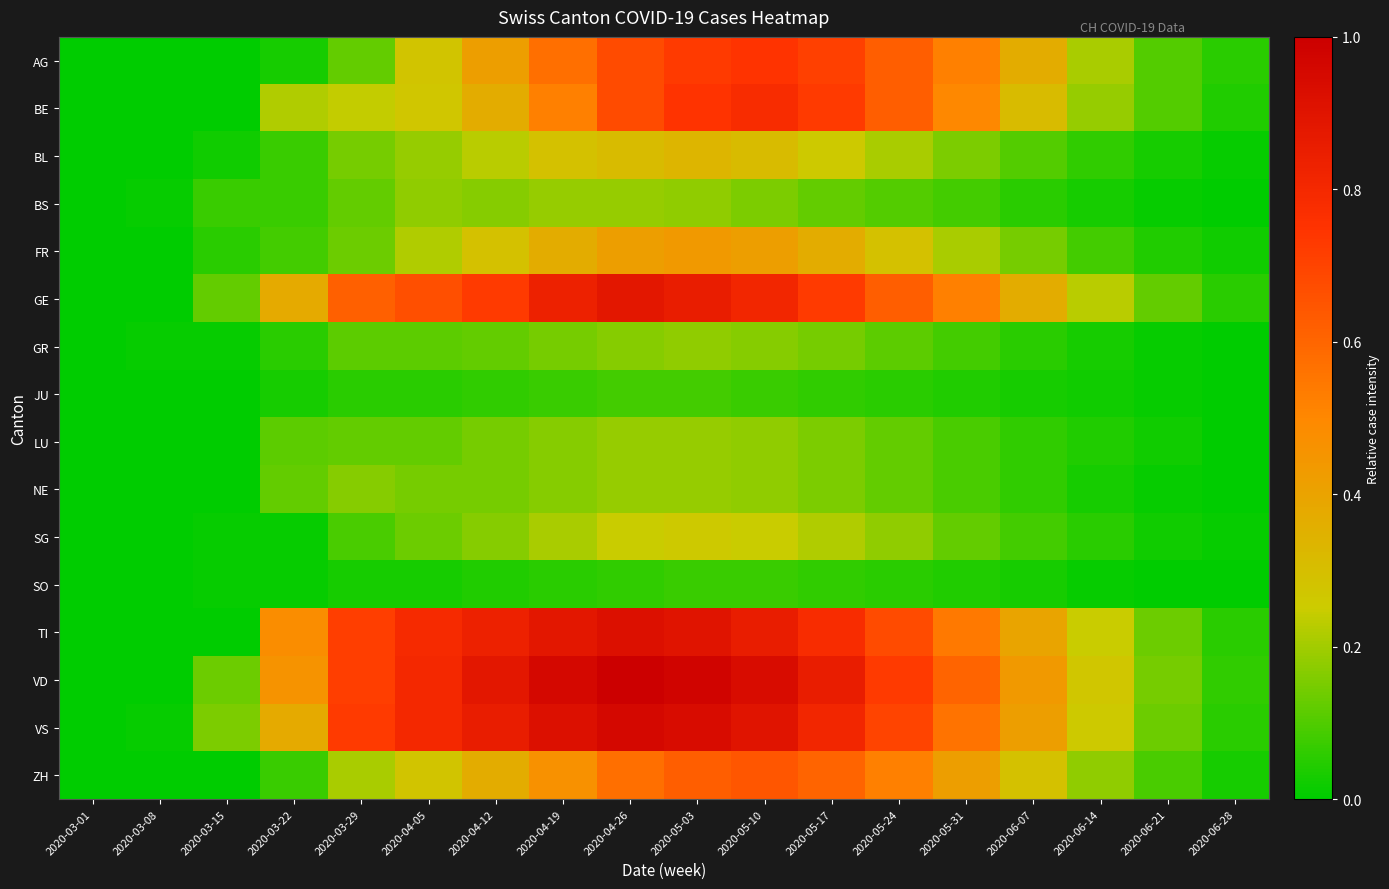

Reading left to right, what are all the values shown in this chart?

AG: 2020-03-01=0.0	2020-03-08=0.0	2020-03-15=0.0	2020-03-22=0.0	2020-03-29=0.1	2020-04-05=0.3	2020-04-12=0.4	2020-04-19=0.6	2020-04-26=0.7	2020-05-03=0.7	2020-05-10=0.7	2020-05-17=0.7	2020-05-24=0.6	2020-05-31=0.5	2020-06-07=0.4	2020-06-14=0.2	2020-06-21=0.1	2020-06-28=0.1
BE: 2020-03-01=0.0	2020-03-08=0.0	2020-03-15=0.0	2020-03-22=0.2	2020-03-29=0.2	2020-04-05=0.3	2020-04-12=0.4	2020-04-19=0.5	2020-04-26=0.7	2020-05-03=0.7	2020-05-10=0.8	2020-05-17=0.7	2020-05-24=0.6	2020-05-31=0.5	2020-06-07=0.3	2020-06-14=0.2	2020-06-21=0.1	2020-06-28=0.0
BL: 2020-03-01=0.0	2020-03-08=0.0	2020-03-15=0.0	2020-03-22=0.1	2020-03-29=0.1	2020-04-05=0.2	2020-04-12=0.2	2020-04-19=0.3	2020-04-26=0.3	2020-05-03=0.3	2020-05-10=0.3	2020-05-17=0.3	2020-05-24=0.2	2020-05-31=0.2	2020-06-07=0.1	2020-06-14=0.1	2020-06-21=0.0	2020-06-28=0.0
BS: 2020-03-01=0.0	2020-03-08=0.0	2020-03-15=0.1	2020-03-22=0.1	2020-03-29=0.1	2020-04-05=0.2	2020-04-12=0.2	2020-04-19=0.2	2020-04-26=0.2	2020-05-03=0.2	2020-05-10=0.2	2020-05-17=0.1	2020-05-24=0.1	2020-05-31=0.1	2020-06-07=0.1	2020-06-14=0.0	2020-06-21=0.0	2020-06-28=0.0
FR: 2020-03-01=0.0	2020-03-08=0.0	2020-03-15=0.1	2020-03-22=0.1	2020-03-29=0.1	2020-04-05=0.2	2020-04-12=0.3	2020-04-19=0.4	2020-04-26=0.4	2020-05-03=0.4	2020-05-10=0.4	2020-05-17=0.4	2020-05-24=0.3	2020-05-31=0.2	2020-06-07=0.1	2020-06-14=0.1	2020-06-21=0.0	2020-06-28=0.0
GE: 2020-03-01=0.0	2020-03-08=0.0	2020-03-15=0.1	2020-03-22=0.4	2020-03-29=0.6	2020-04-05=0.7	2020-04-12=0.7	2020-04-19=0.8	2020-04-26=0.9	2020-05-03=0.9	2020-05-10=0.8	2020-05-17=0.7	2020-05-24=0.6	2020-05-31=0.5	2020-06-07=0.4	2020-06-14=0.2	2020-06-21=0.1	2020-06-28=0.1
GR: 2020-03-01=0.0	2020-03-08=0.0	2020-03-15=0.0	2020-03-22=0.1	2020-03-29=0.1	2020-04-05=0.1	2020-04-12=0.1	2020-04-19=0.1	2020-04-26=0.2	2020-05-03=0.2	2020-05-10=0.2	2020-05-17=0.1	2020-05-24=0.1	2020-05-31=0.1	2020-06-07=0.1	2020-06-14=0.0	2020-06-21=0.0	2020-06-28=0.0
JU: 2020-03-01=0.0	2020-03-08=0.0	2020-03-15=0.0	2020-03-22=0.0	2020-03-29=0.1	2020-04-05=0.1	2020-04-12=0.1	2020-04-19=0.1	2020-04-26=0.1	2020-05-03=0.1	2020-05-10=0.1	2020-05-17=0.1	2020-05-24=0.1	2020-05-31=0.0	2020-06-07=0.0	2020-06-14=0.0	2020-06-21=0.0	2020-06-28=0.0
LU: 2020-03-01=0.0	2020-03-08=0.0	2020-03-15=0.0	2020-03-22=0.1	2020-03-29=0.1	2020-04-05=0.1	2020-04-12=0.1	2020-04-19=0.2	2020-04-26=0.2	2020-05-03=0.2	2020-05-10=0.2	2020-05-17=0.2	2020-05-24=0.1	2020-05-31=0.1	2020-06-07=0.1	2020-06-14=0.0	2020-06-21=0.0	2020-06-28=0.0
NE: 2020-03-01=0.0	2020-03-08=0.0	2020-03-15=0.0	2020-03-22=0.1	2020-03-29=0.2	2020-04-05=0.1	2020-04-12=0.1	2020-04-19=0.2	2020-04-26=0.2	2020-05-03=0.2	2020-05-10=0.2	2020-05-17=0.2	2020-05-24=0.1	2020-05-31=0.1	2020-06-07=0.1	2020-06-14=0.0	2020-06-21=0.0	2020-06-28=0.0
SG: 2020-03-01=0.0	2020-03-08=0.0	2020-03-15=0.0	2020-03-22=0.0	2020-03-29=0.1	2020-04-05=0.1	2020-04-12=0.2	2020-04-19=0.2	2020-04-26=0.2	2020-05-03=0.3	2020-05-10=0.2	2020-05-17=0.2	2020-05-24=0.2	2020-05-31=0.1	2020-06-07=0.1	2020-06-14=0.1	2020-06-21=0.0	2020-06-28=0.0
SO: 2020-03-01=0.0	2020-03-08=0.0	2020-03-15=0.0	2020-03-22=0.0	2020-03-29=0.0	2020-04-05=0.0	2020-04-12=0.0	2020-04-19=0.1	2020-04-26=0.1	2020-05-03=0.1	2020-05-10=0.1	2020-05-17=0.1	2020-05-24=0.1	2020-05-31=0.0	2020-06-07=0.0	2020-06-14=0.0	2020-06-21=0.0	2020-06-28=0.0
TI: 2020-03-01=0.0	2020-03-08=0.0	2020-03-15=0.0	2020-03-22=0.5	2020-03-29=0.7	2020-04-05=0.8	2020-04-12=0.8	2020-04-19=0.9	2020-04-26=0.9	2020-05-03=0.9	2020-05-10=0.9	2020-05-17=0.8	2020-05-24=0.7	2020-05-31=0.5	2020-06-07=0.4	2020-06-14=0.2	2020-06-21=0.1	2020-06-28=0.1
VD: 2020-03-01=0.0	2020-03-08=0.0	2020-03-15=0.1	2020-03-22=0.5	2020-03-29=0.7	2020-04-05=0.8	2020-04-12=0.9	2020-04-19=1.0	2020-04-26=1.0	2020-05-03=1.0	2020-05-10=0.9	2020-05-17=0.9	2020-05-24=0.7	2020-05-31=0.6	2020-06-07=0.4	2020-06-14=0.3	2020-06-21=0.1	2020-06-28=0.1
VS: 2020-03-01=0.0	2020-03-08=0.0	2020-03-15=0.2	2020-03-22=0.4	2020-03-29=0.7	2020-04-05=0.8	2020-04-12=0.9	2020-04-19=0.9	2020-04-26=1.0	2020-05-03=0.9	2020-05-10=0.9	2020-05-17=0.8	2020-05-24=0.7	2020-05-31=0.6	2020-06-07=0.4	2020-06-14=0.3	2020-06-21=0.1	2020-06-28=0.1
ZH: 2020-03-01=0.0	2020-03-08=0.0	2020-03-15=0.0	2020-03-22=0.1	2020-03-29=0.2	2020-04-05=0.3	2020-04-12=0.4	2020-04-19=0.5	2020-04-26=0.6	2020-05-03=0.6	2020-05-10=0.6	2020-05-17=0.6	2020-05-24=0.5	2020-05-31=0.4	2020-06-07=0.3	2020-06-14=0.2	2020-06-21=0.1	2020-06-28=0.0